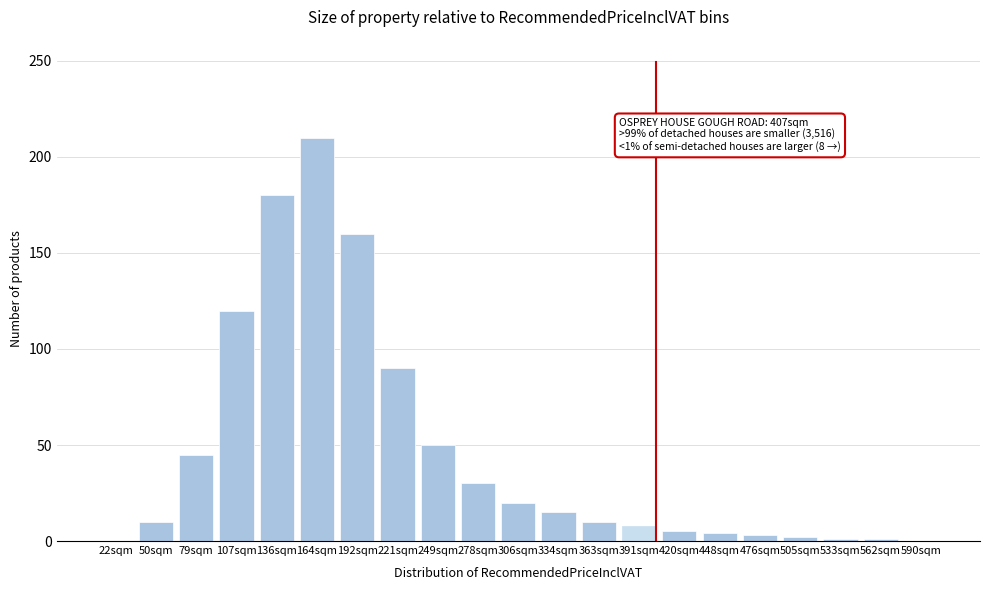

What is the sum of the values at 164sqm and 306sqm?

230